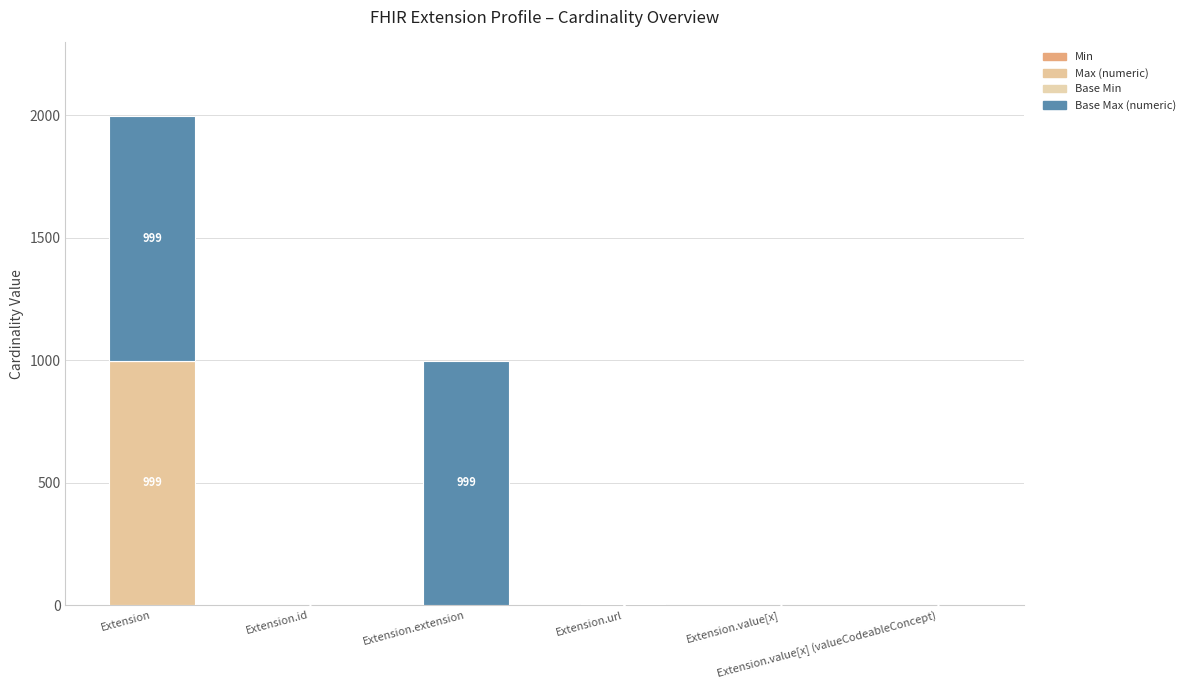

Does the chart contain stacked bars?

Yes